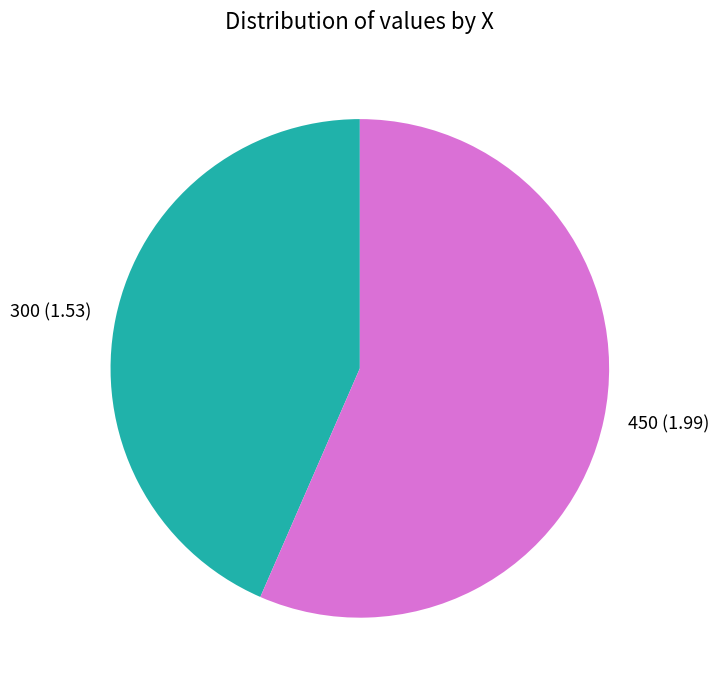

What is the largest slice in the pie chart?

450